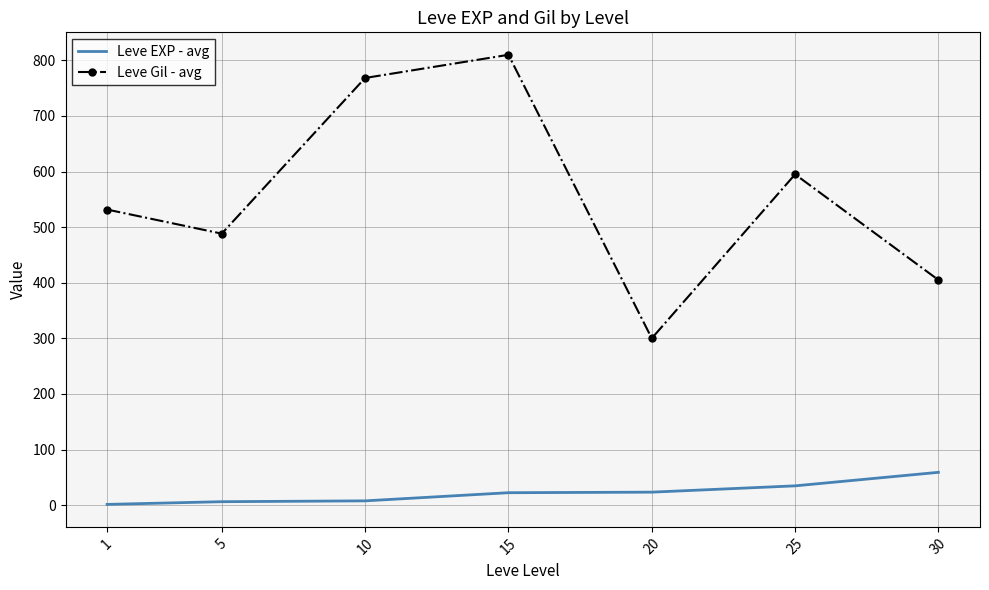

What is the minimum value for Leve Gil - avg?

300.0